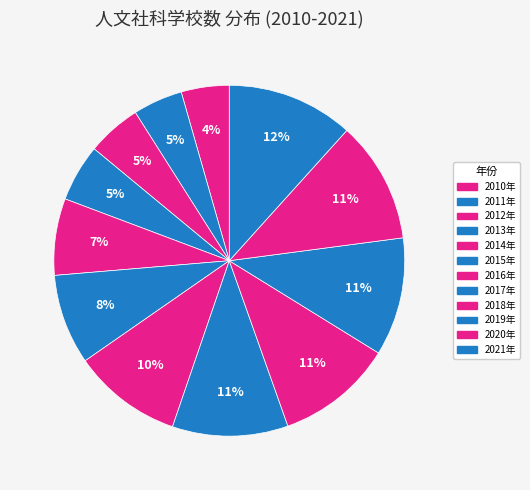

To the nearest percent, what percentage of the pie is 2010年?

4%